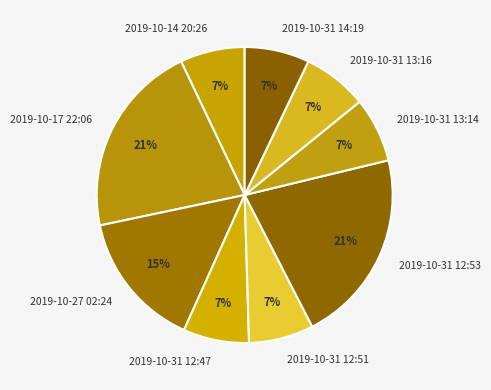

Is it true that 2019-10-31 12:51 is 7% of the pie?

True